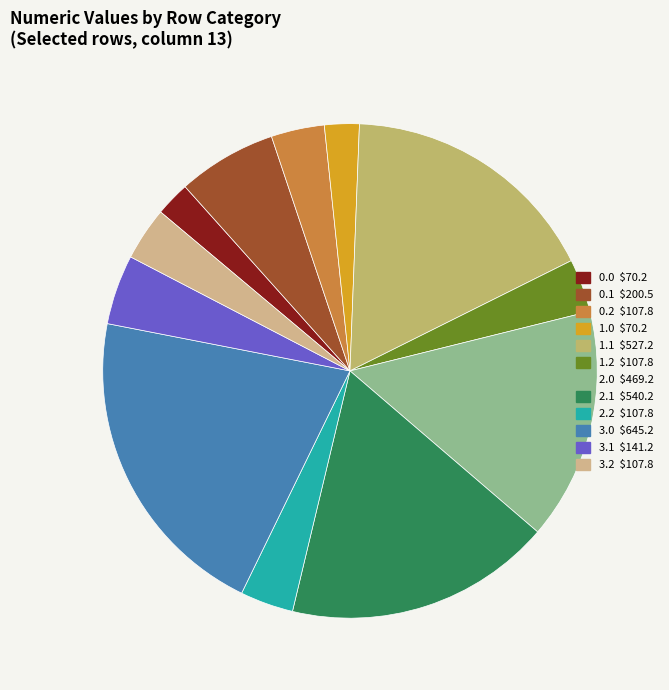

What portion of the pie excludes 0.1?

93.5%